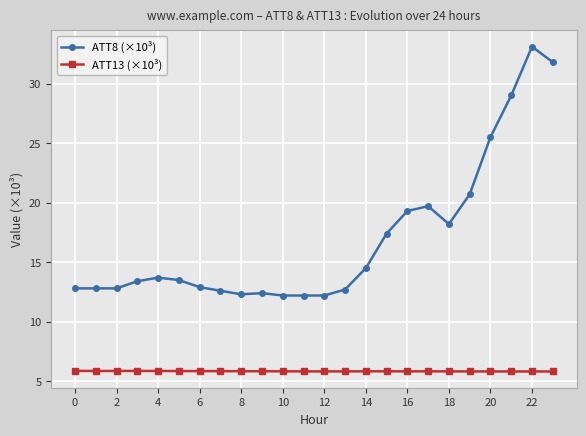

What is the value of the ATT8 (×10³) point at the 24th from the left?

31.8